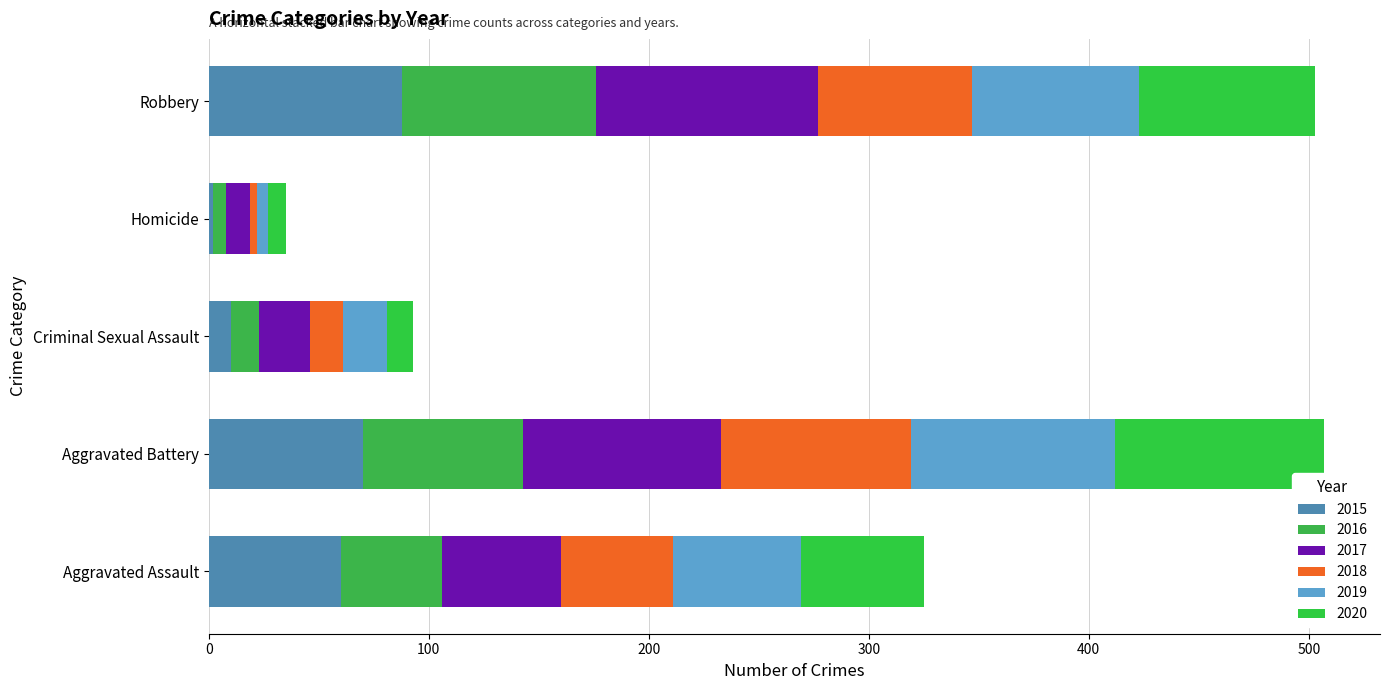

Is it true that 2015 equals 39 at Aggravated Battery?

False